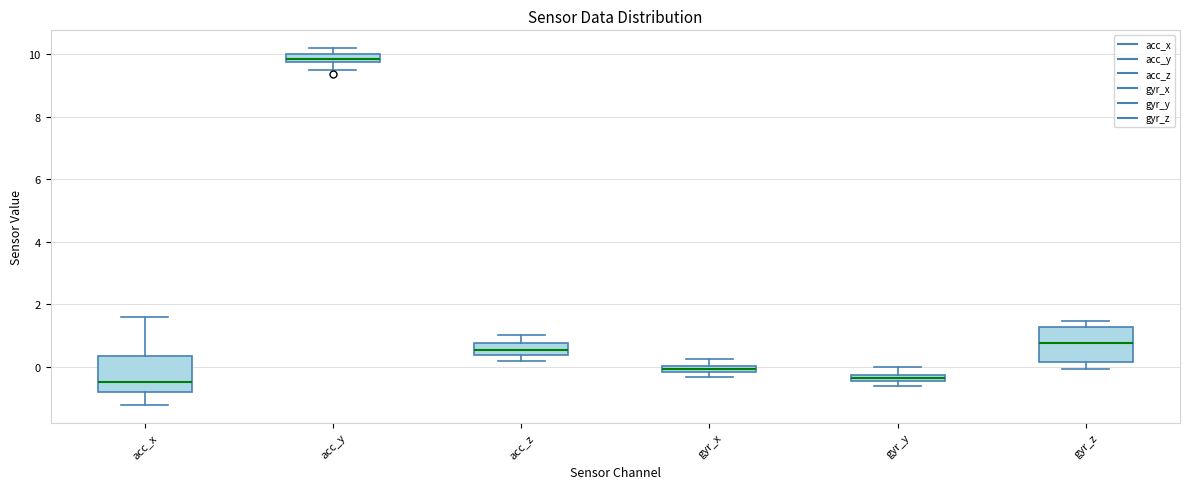

Where is the upper edge of the box for gyr_x on the y-axis? The values are not printed on the chart, so give them approximately, as read against the axis.

0.0